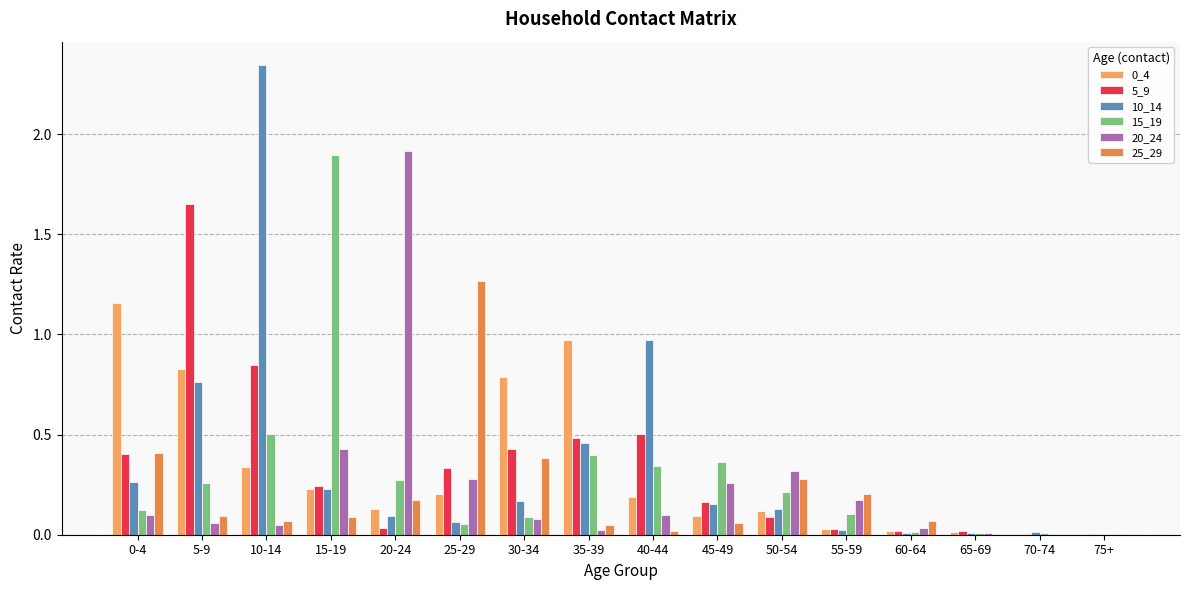

Is the value of 0_4 at 35-39 greater than the value of 15_19 at 75+?

Yes